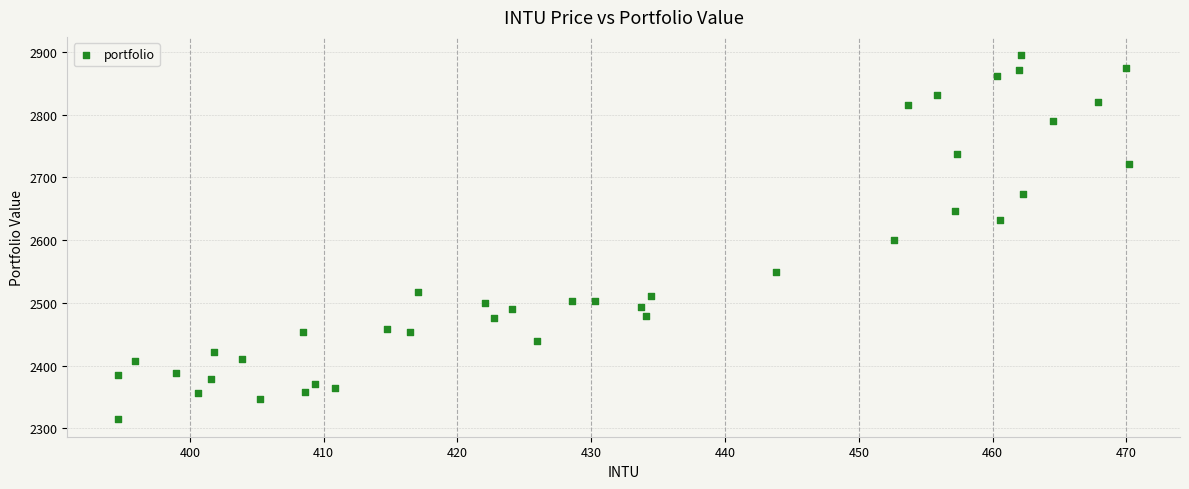

What is the range of X values (max minus min)?

75.6